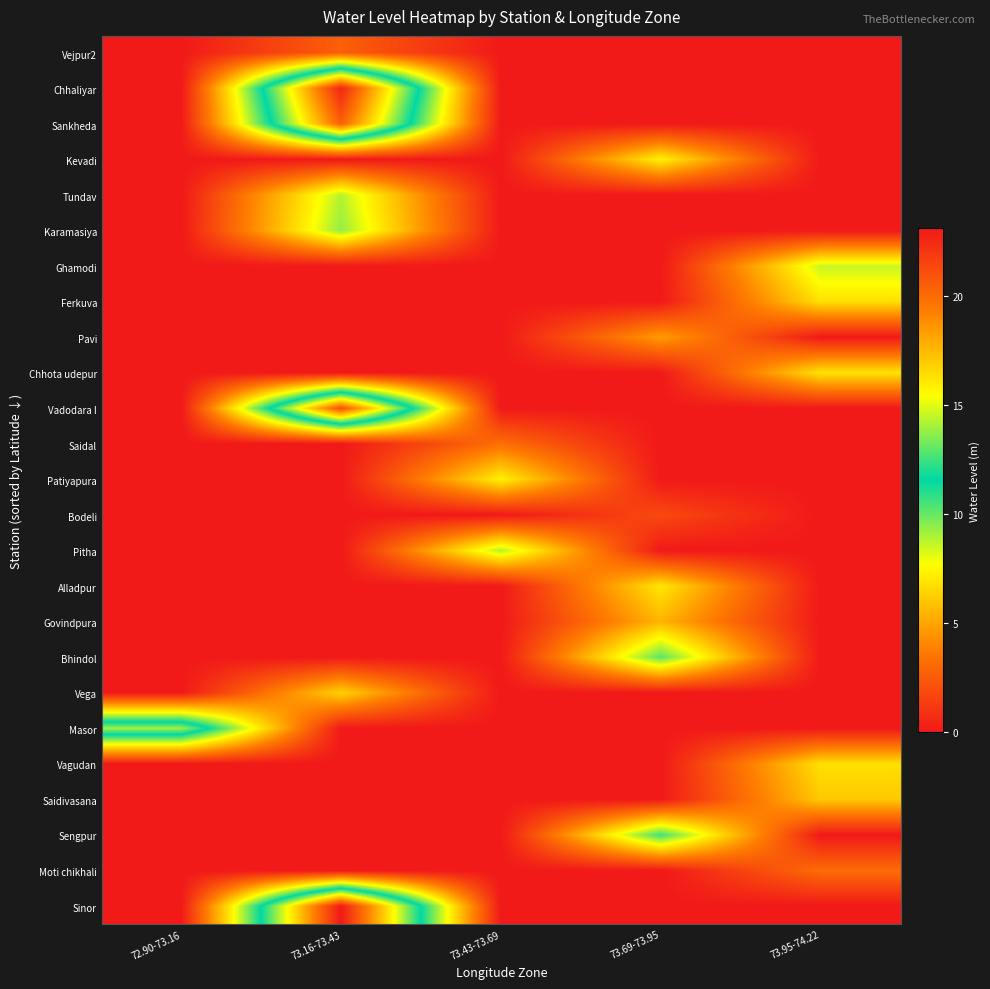

At 73.16-73.43, list the series in order from smallest to largest.

Kevadi, Ghamodi, Ferkuva, Pavi, Chhota udepur, Saidal, Patiyapura, Bodeli, Pitha, Alladpur, Govindpura, Bhindol, Masor, Vagudan, Saidivasana, Sengpur, Moti chikhali, Vejpur2, Vega, Tundav, Karamasiya, Sankheda, Vadodara I, Chhaliyar, Sinor